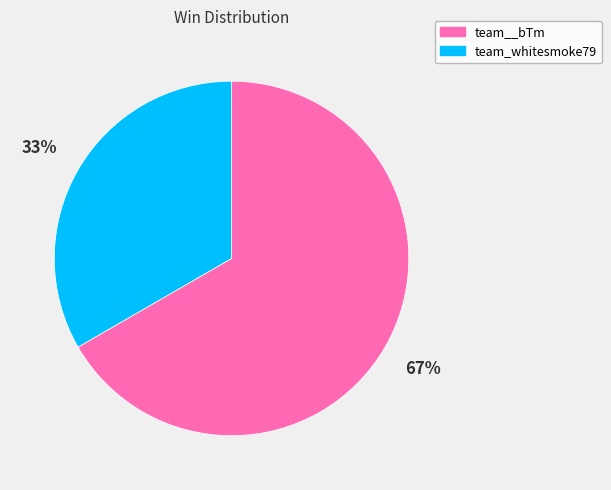

Which category has the smallest portion of the pie?

team_whitesmoke79